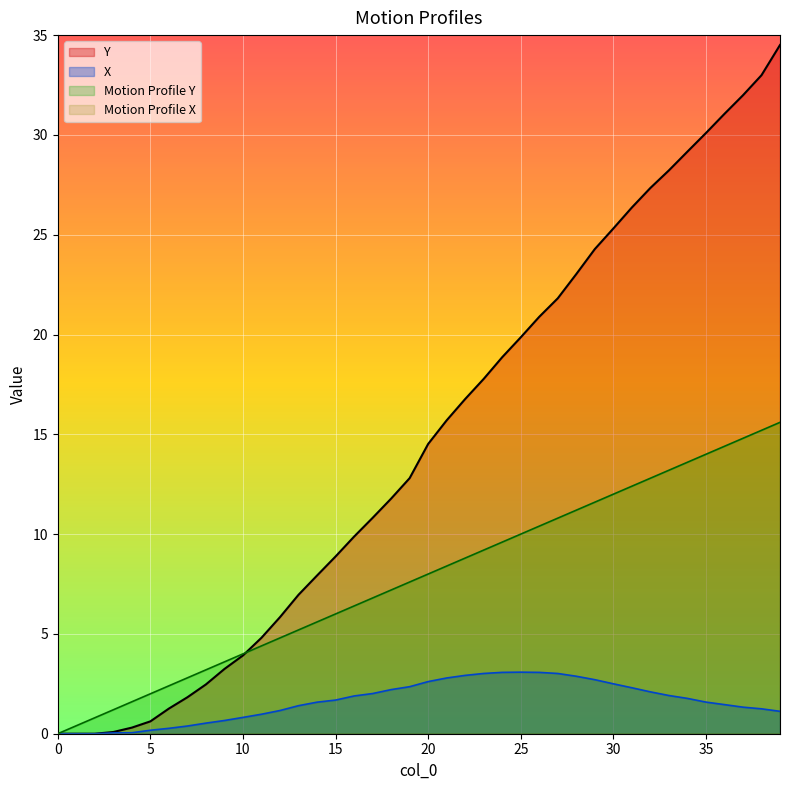

What is the difference between the second highest and minimum values in the X series?

3.1